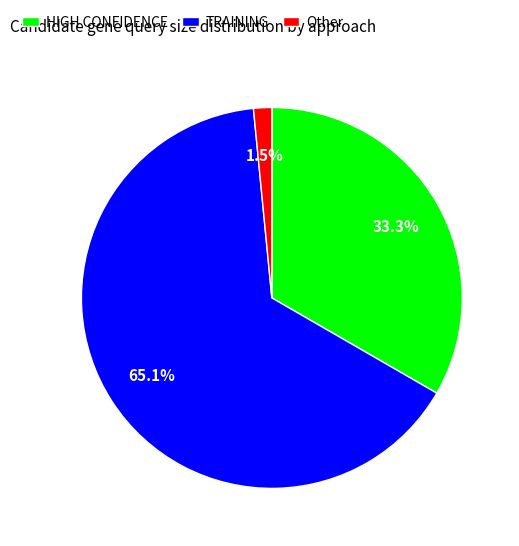

Combined, do HIGH CONFIDENCE and Other account for over 50%?

No